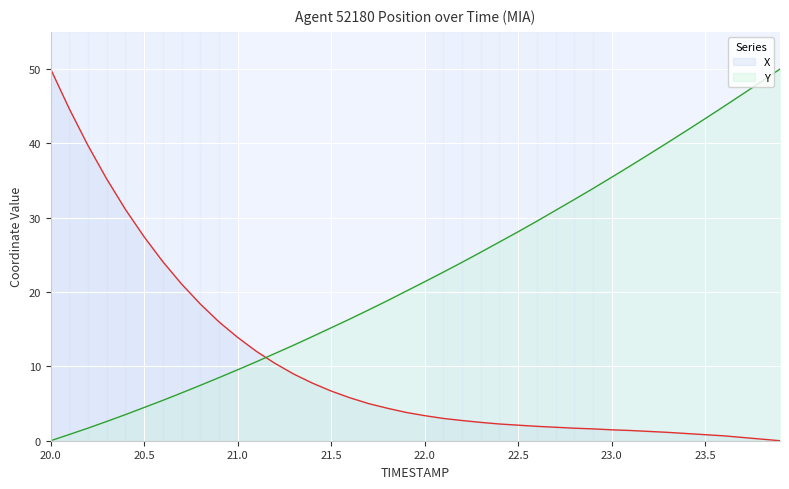

How many lines are shown in the chart?

2